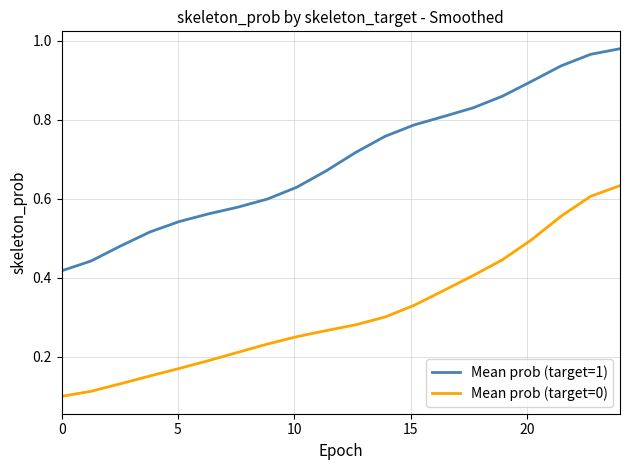

True or false: Mean prob (target=1) has more than 0 points higher than both neighbors.

False